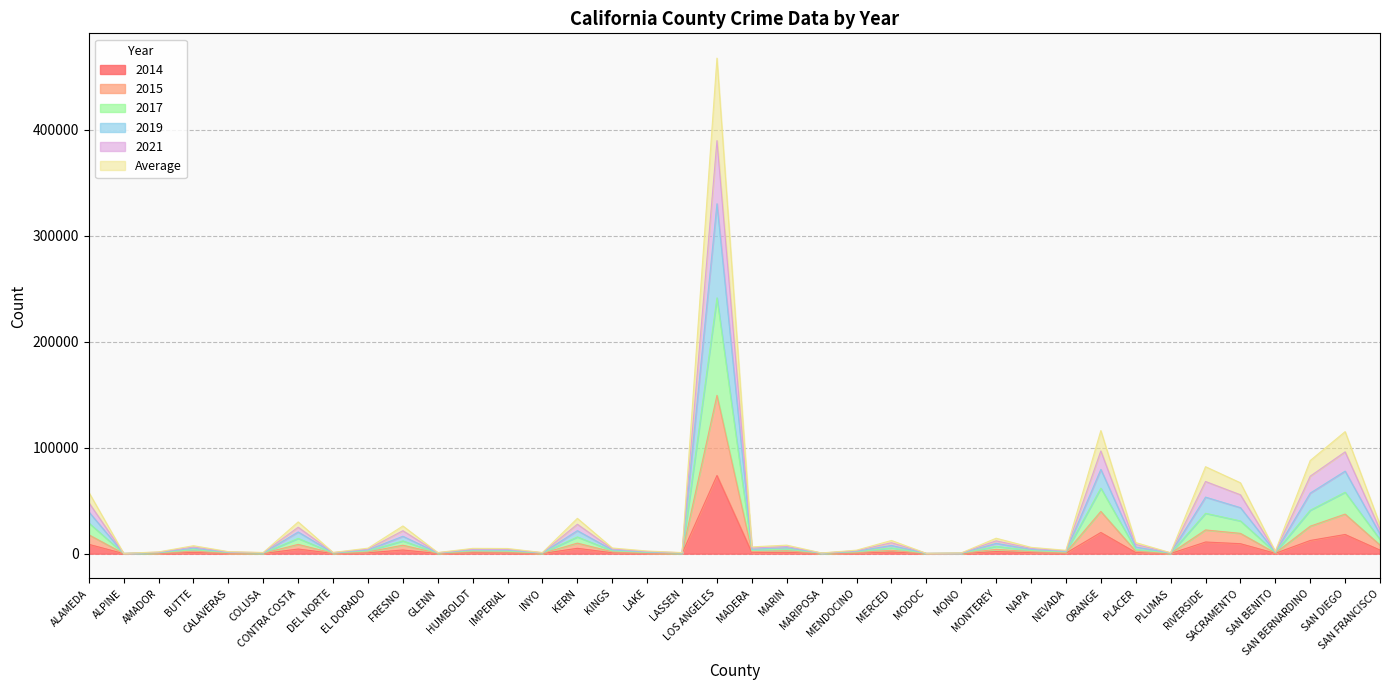

Where does the 2021 series first go above 5348?

ALAMEDA